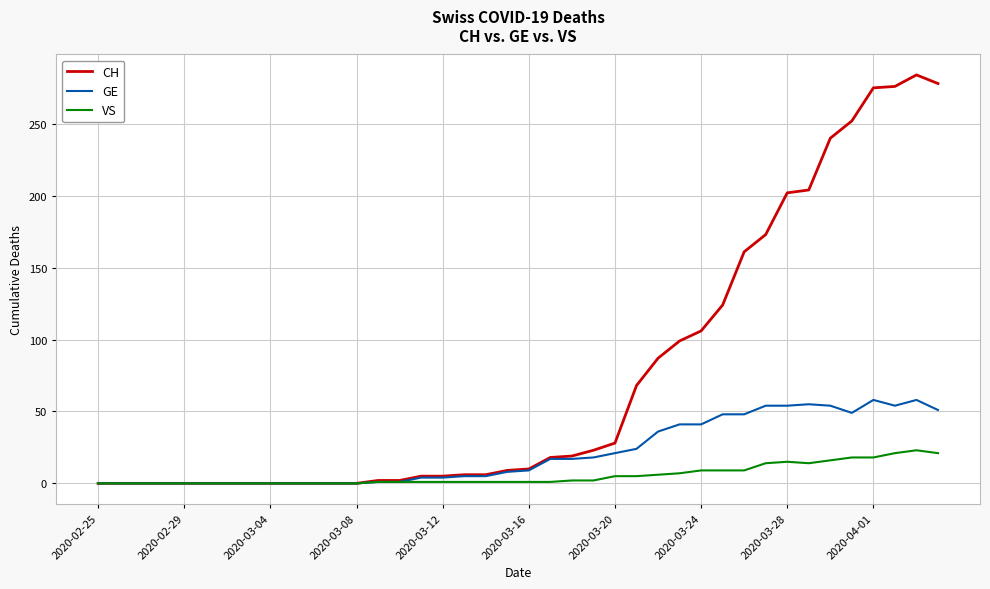

Rank the series by their maximum value, from highest to lowest.

CH, GE, VS